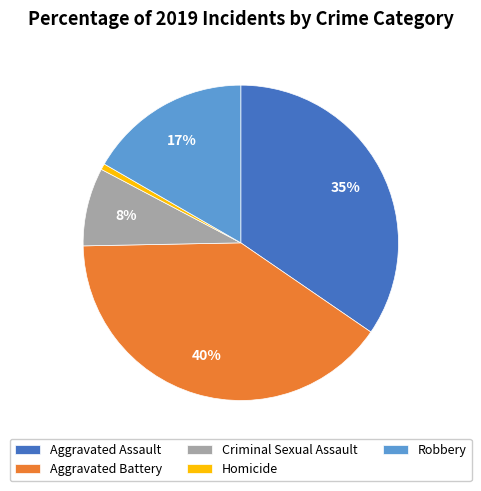

What is the smallest slice in the pie chart?

Homicide